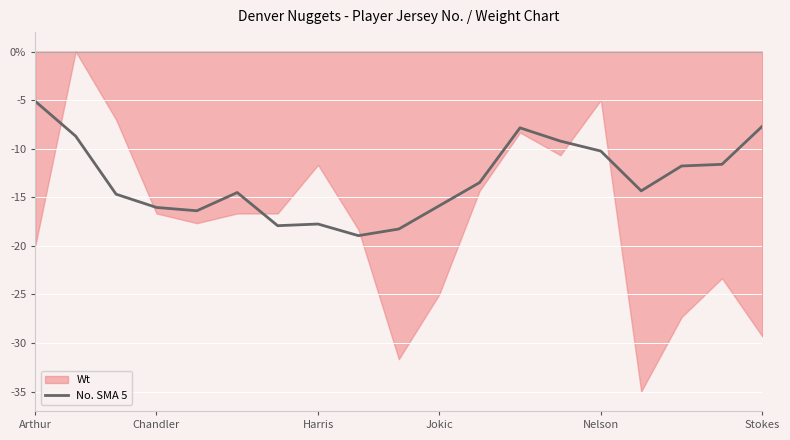

What is the sum of all values?

-250.5